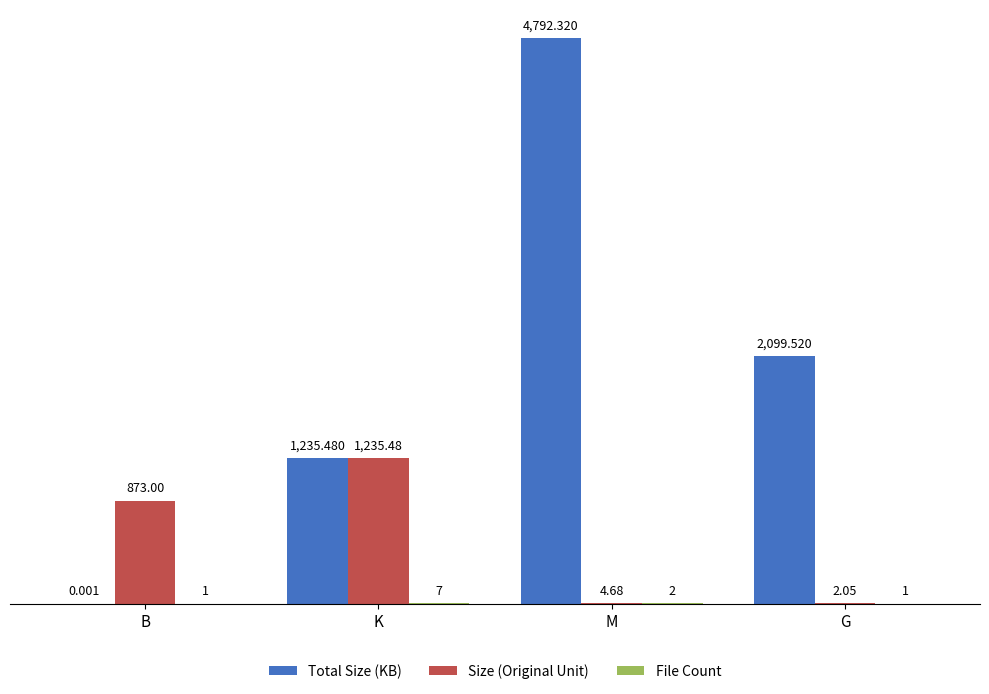

Which category has the highest value across all series?

M